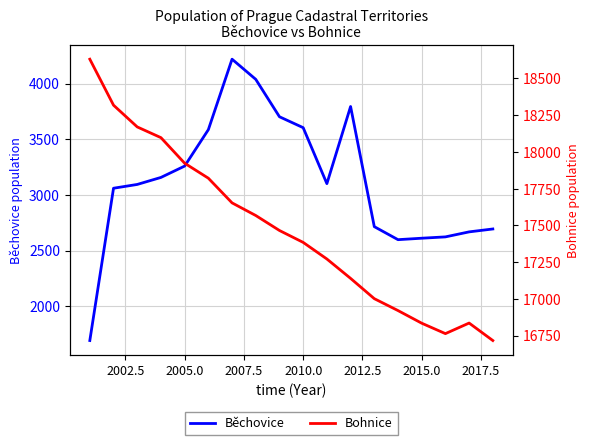

True or false: Běchovice has a value of 3604 at 2010.0.

True